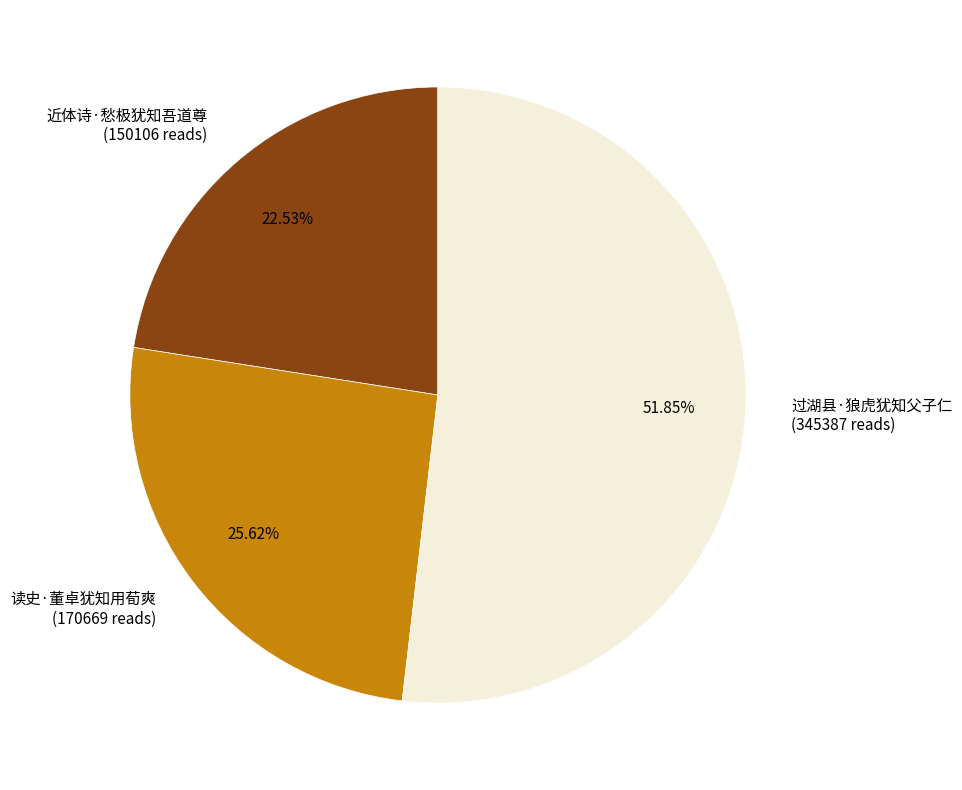

True or false: 读史·董卓犹知用荀爽 accounts for 17% of the total.

False